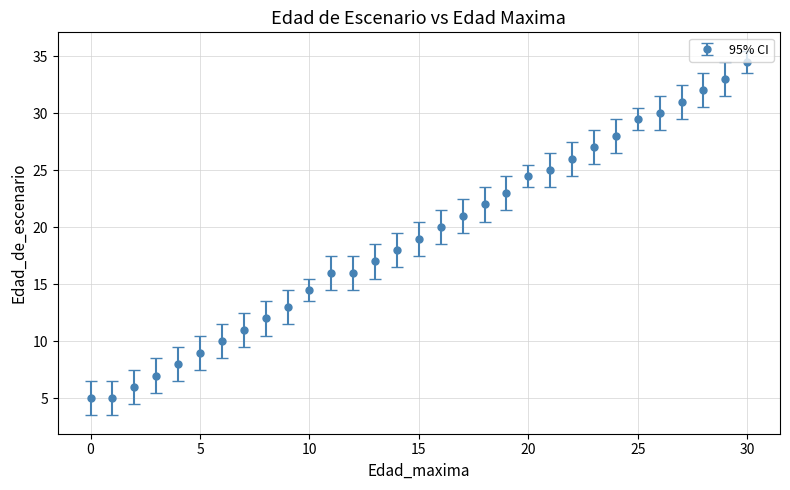

True or false: the data has more than 2 interior local peaks.

False